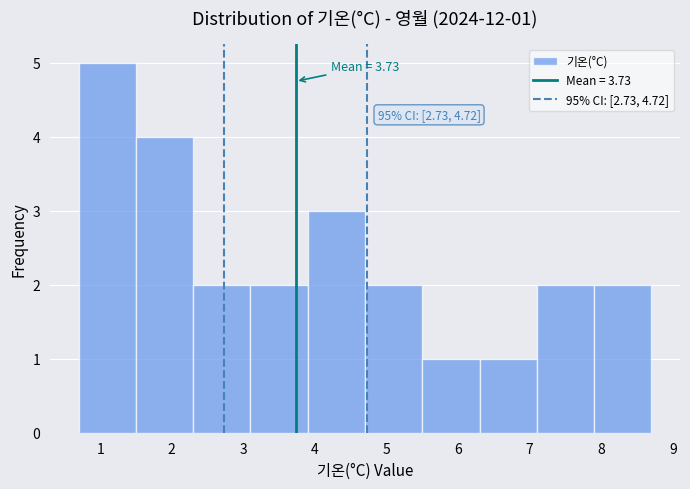

Over which range of the x-axis is the bar tallest?

0.7 to 1.5